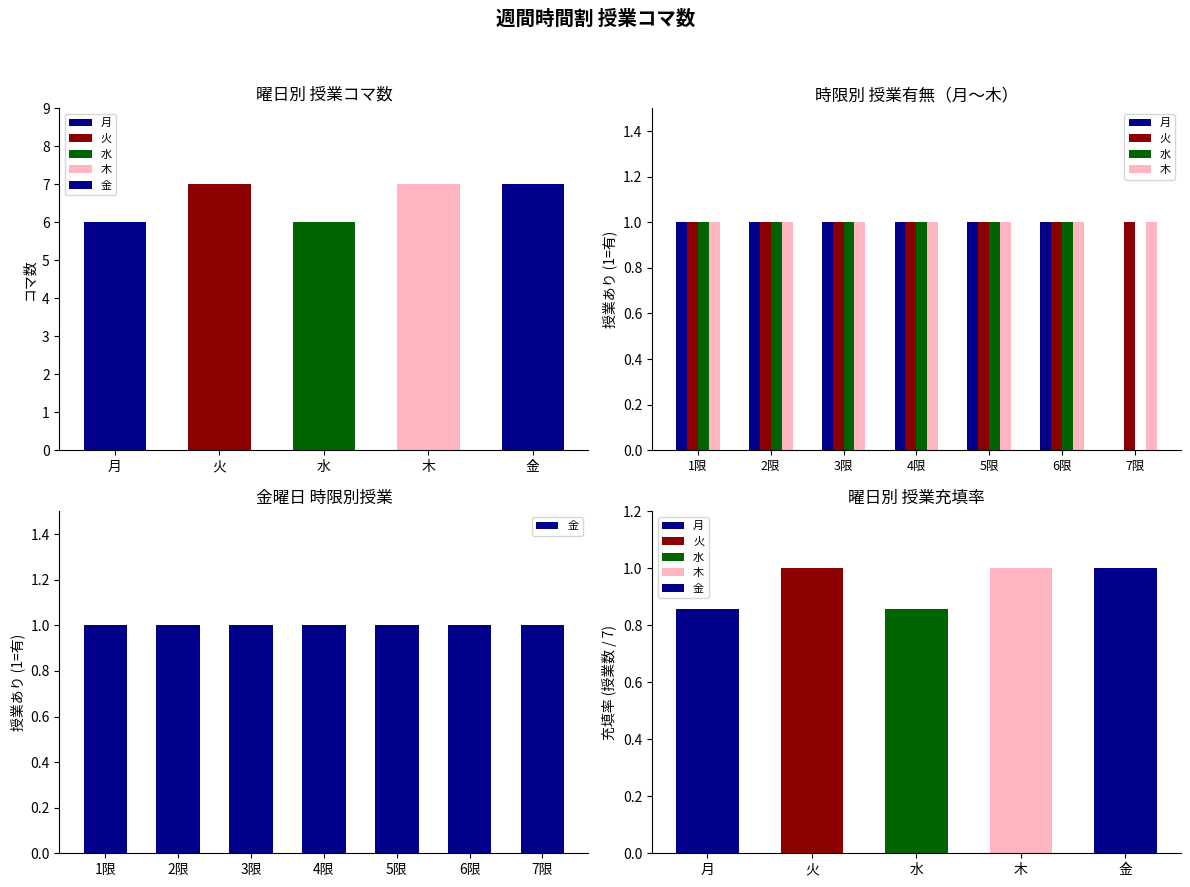

At how many categories does at least one series exceed 0?

7